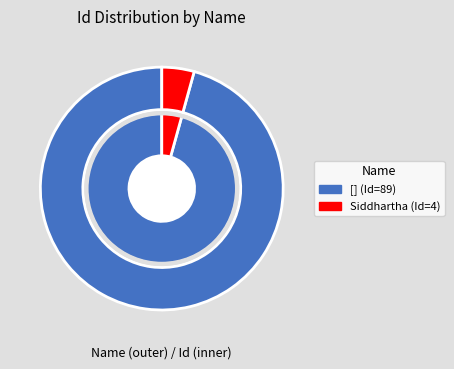

True or false: Siddhartha (Id=4) accounts for 4% of the total.

True